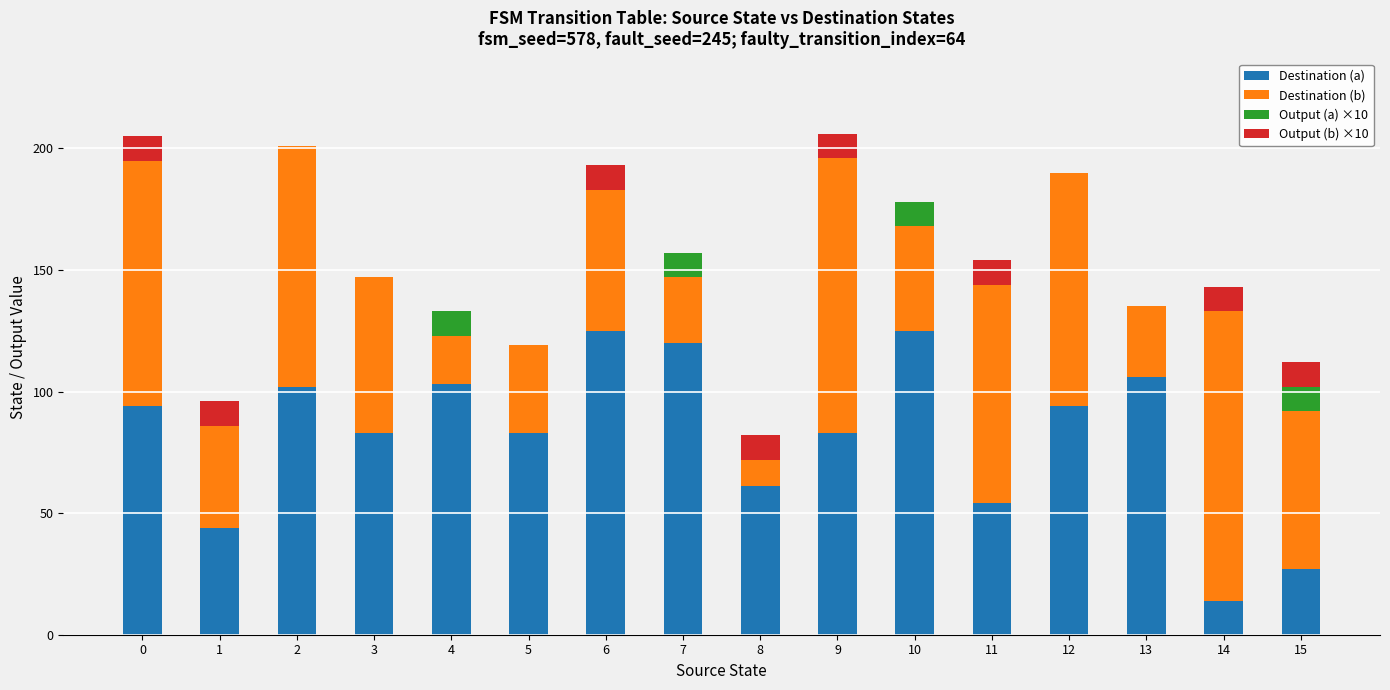

How many distinct data groups are displayed?

4